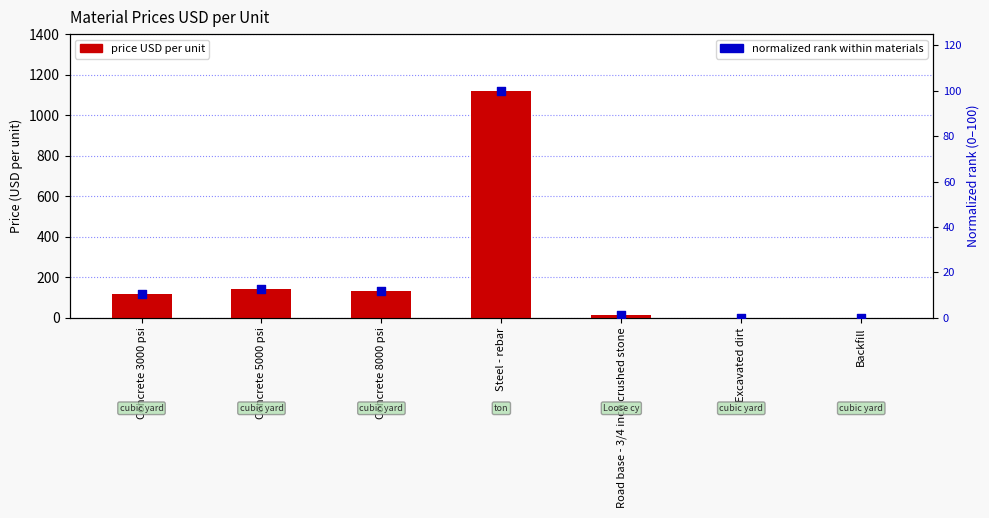

Which series has the largest total across all categories?

price USD per unit